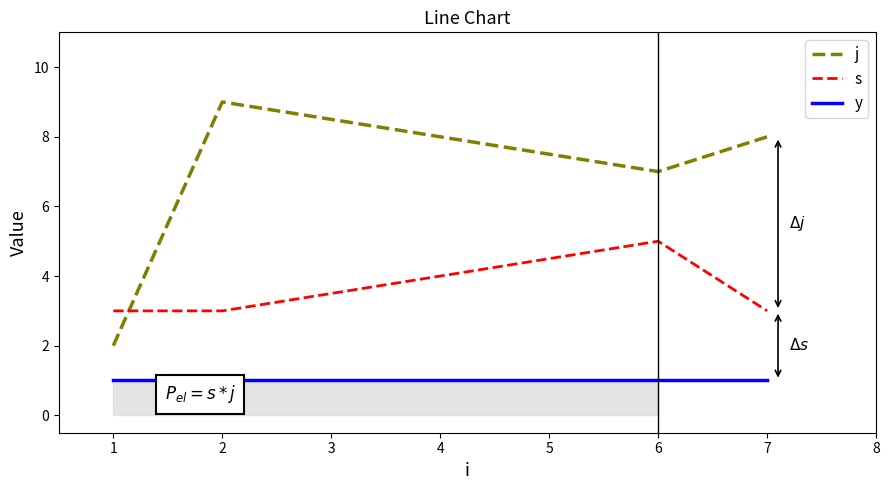

At which label is j closest to 5?

6